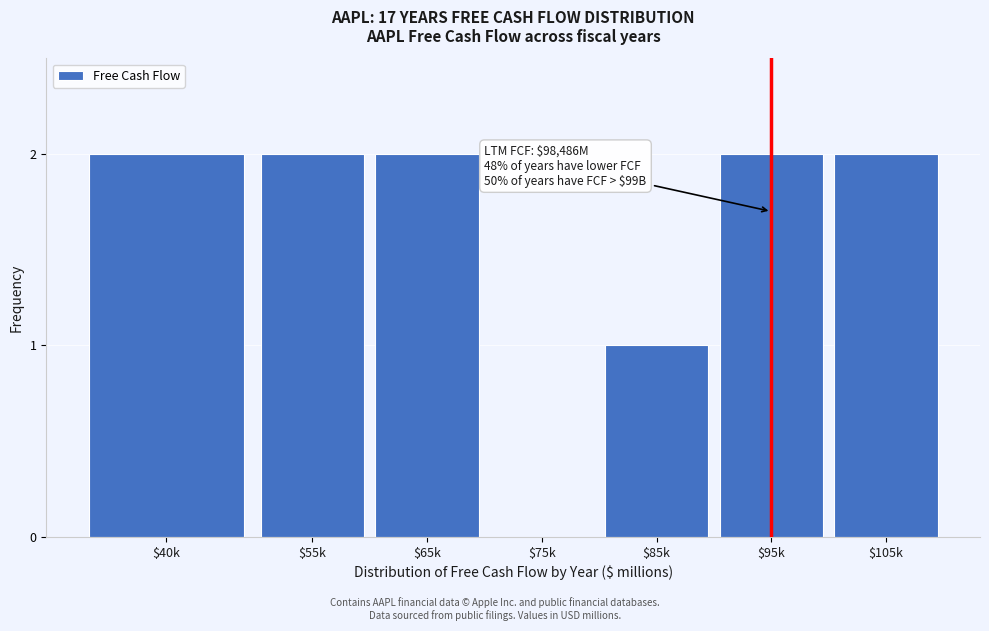

Is it true that the value at $55k is 3?

False